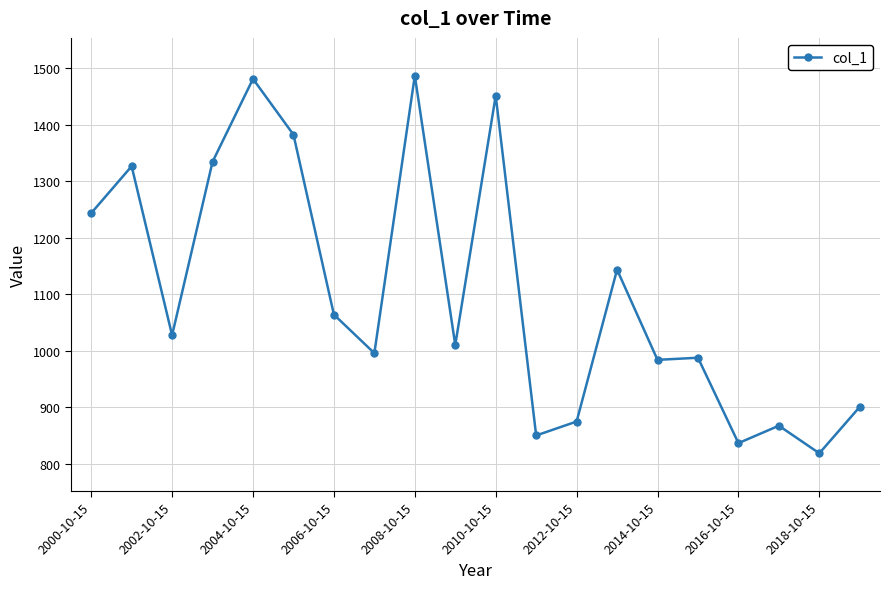

Reading left to right, what are all the values shown in this chart?

1243.7	1326.8	1027.5	1334.7	1481.6	1382.8	1064.0	995.7	1487.3	1010.2	1452.0	849.9	874.6	1143.7	983.9	987.6	836.3	867.2	818.3	900.6